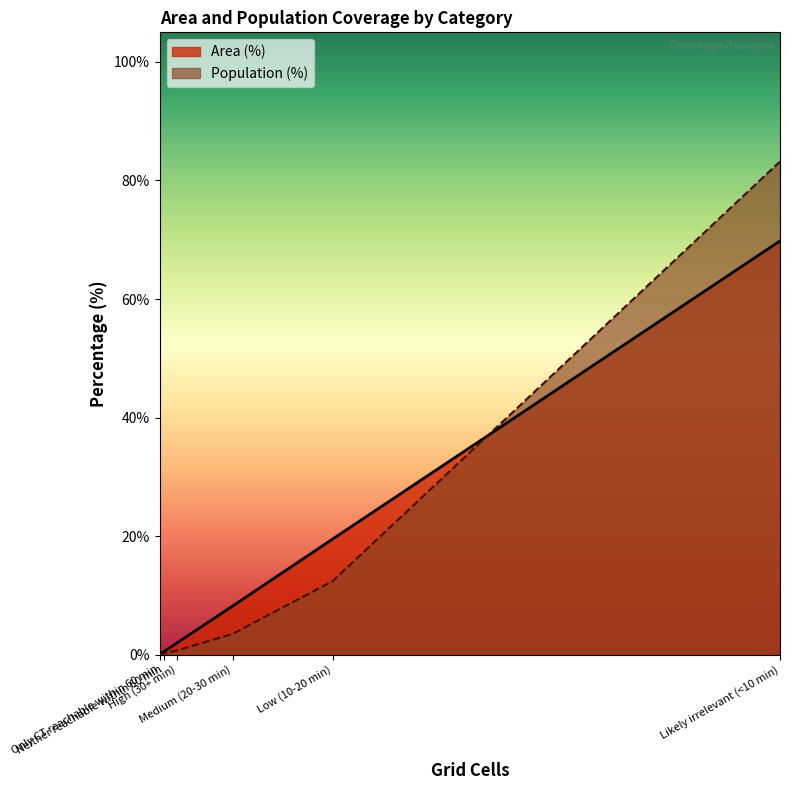

What is the difference between the highest and lowest values at Neither reachable within 60 min?

0.3